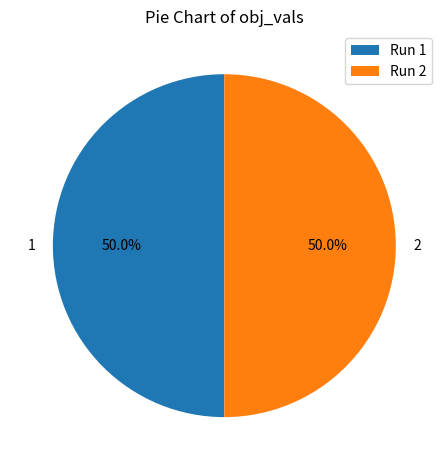

What percentage do Run 1 and Run 2 together represent?

100.0%